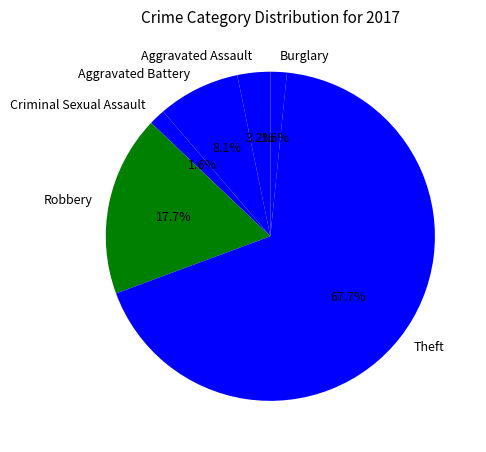

Which has a higher value, Theft or Aggravated Assault?

Theft